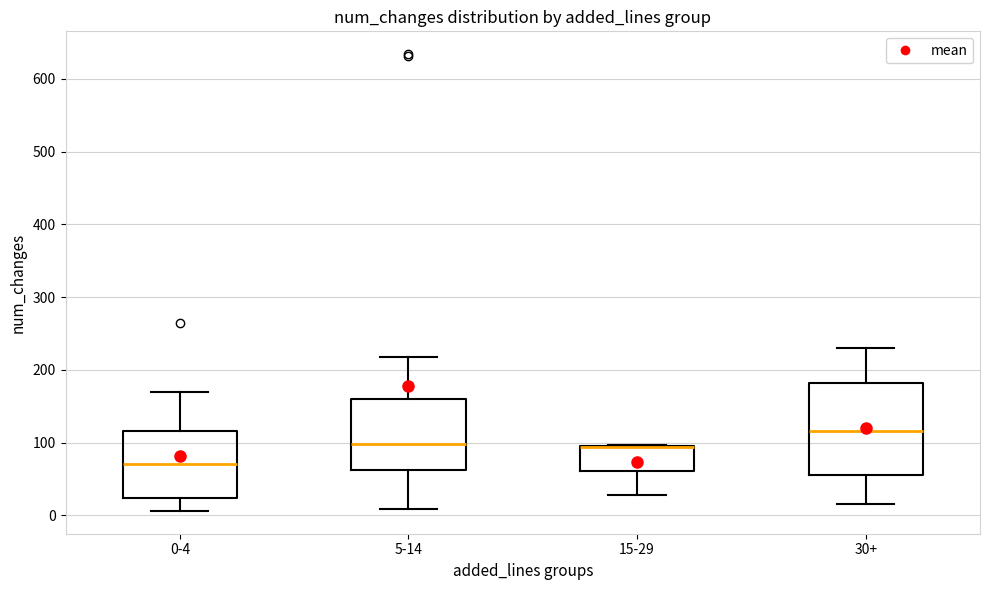

Comparing the boxes themselves (not the whiskers), which one is the tallest?

30+